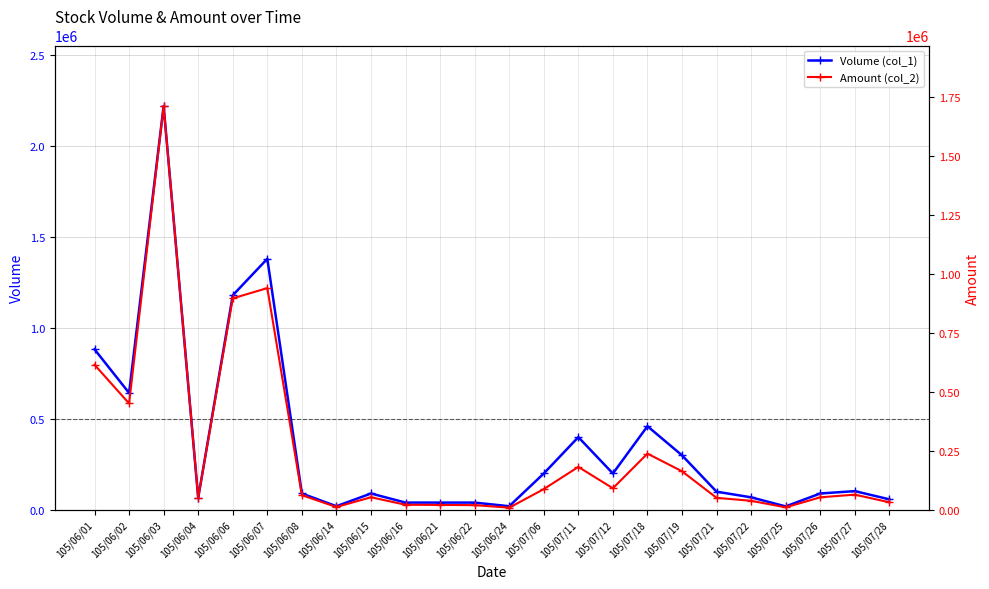

Where is Volume (col_1) nearest to the value 1120000?

105/06/06